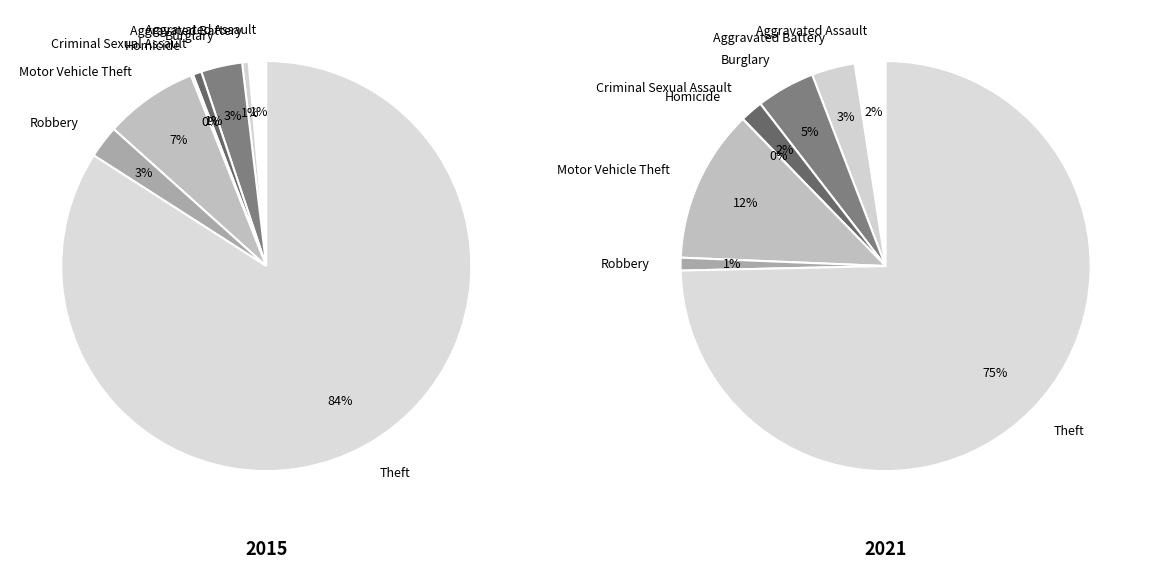

The Theft slice represents 84% of the pie. True or false?

True